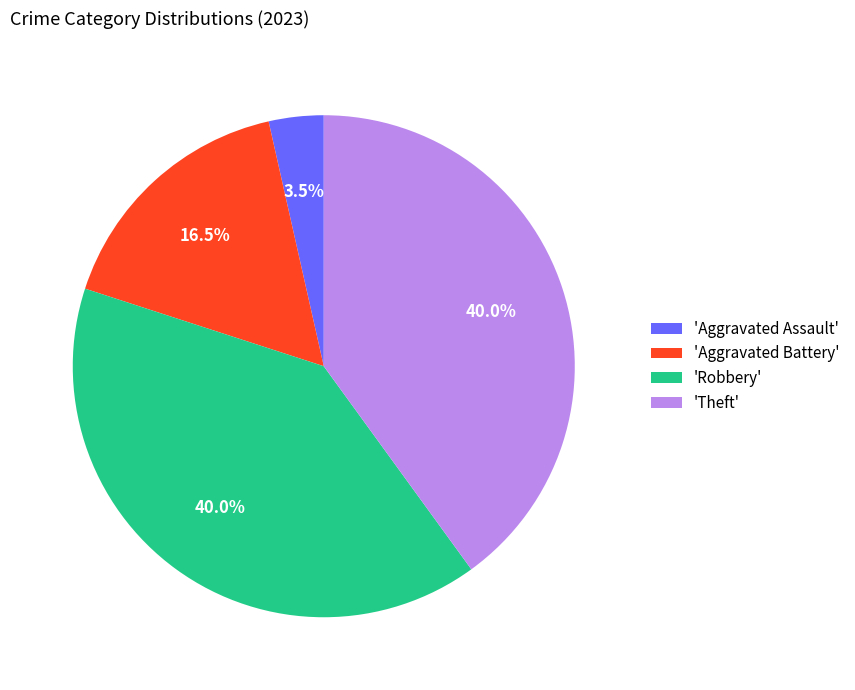

Is there a majority slice in this chart?

No